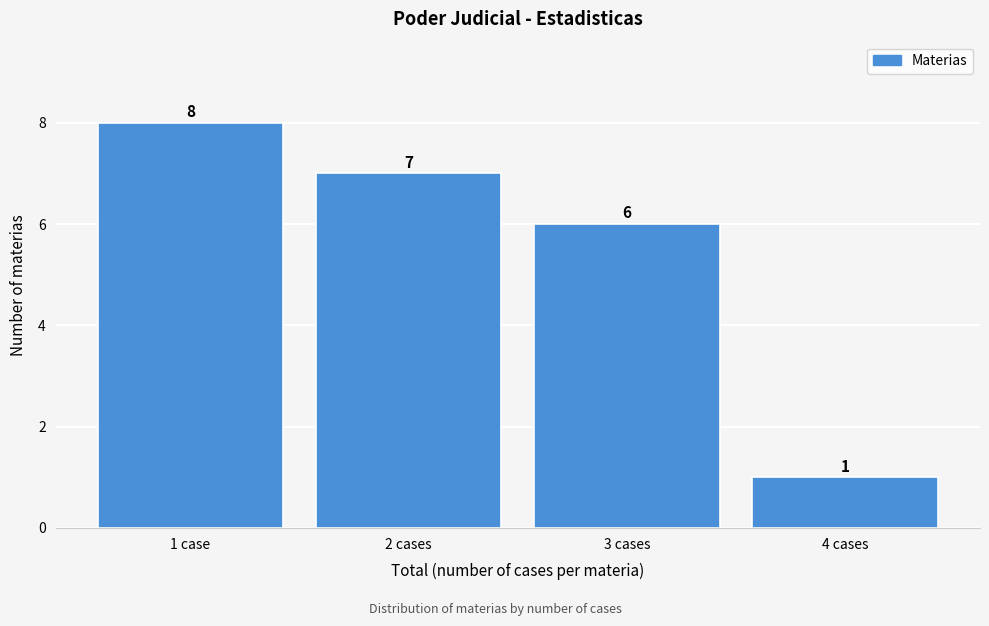

Reading right to left, what are all the values shown in this chart?

1	6	7	8